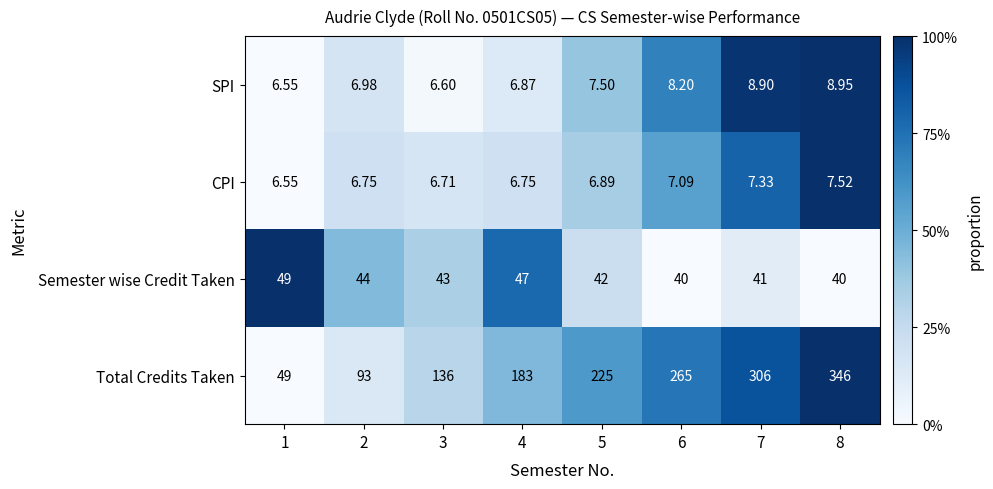

How many distinct data groups are displayed?

4